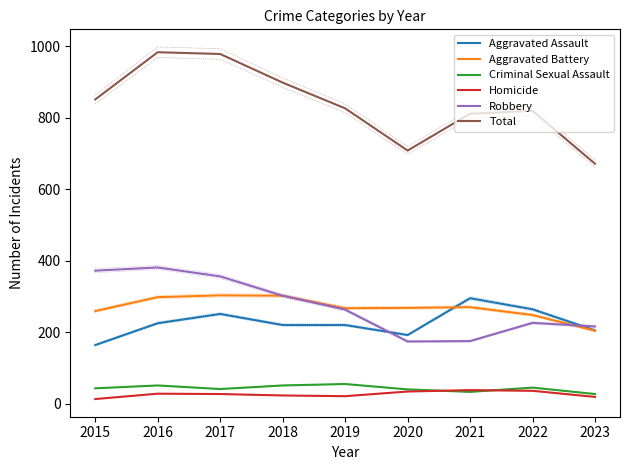

What value does the Criminal Sexual Assault series have at 2023, to the nearest 10?

30